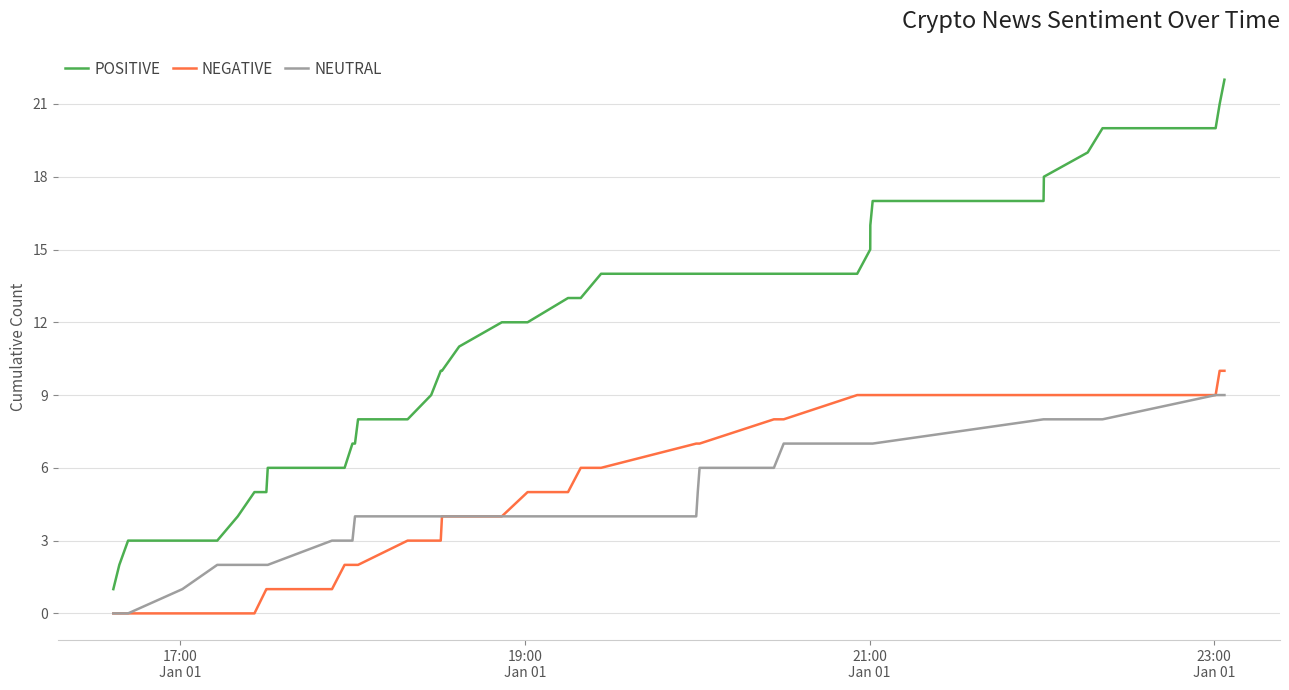

Which series has the largest total across all categories?

POSITIVE